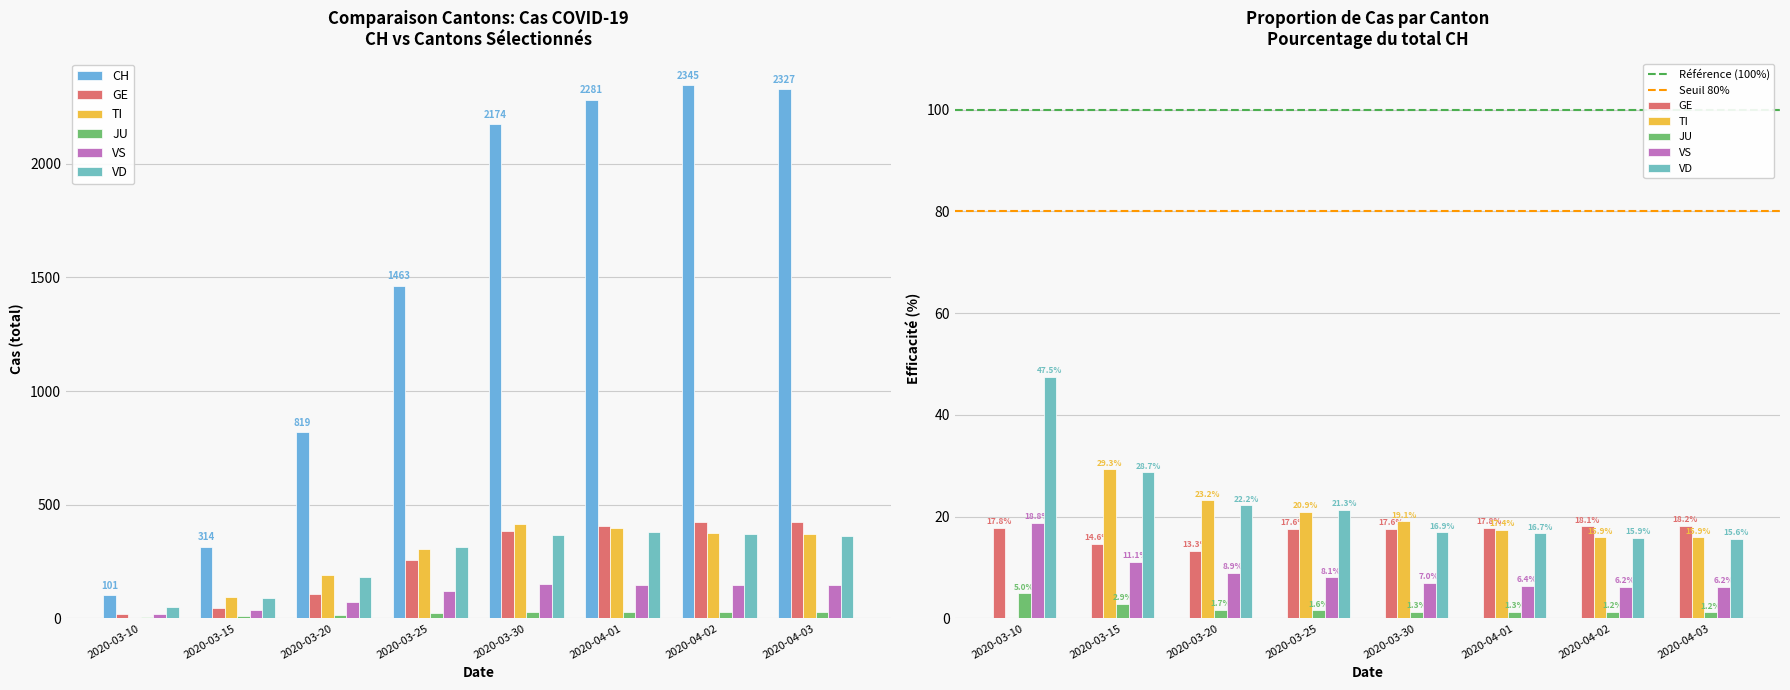

Between 2020-03-25 and 2020-04-01, which is larger?

2020-04-01